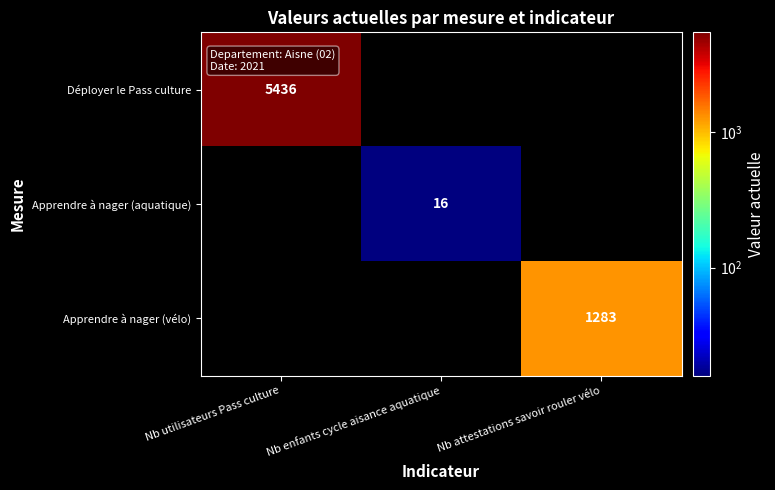

The Apprendre à nager (aquatique) series shows 27 at Nb enfants cycle aisance aquatique. True or false?

False